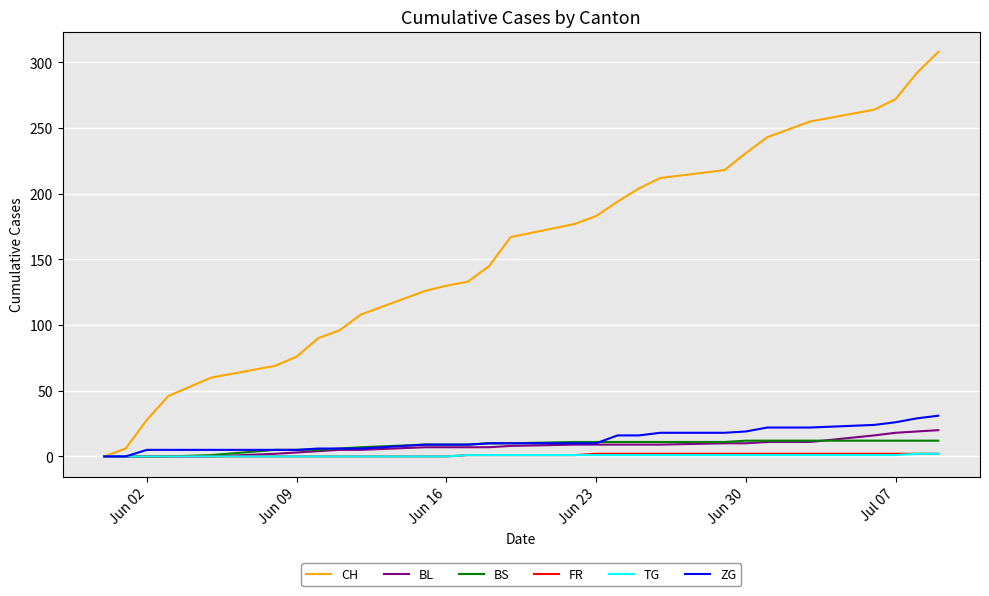

Which series has the largest total across all categories?

CH